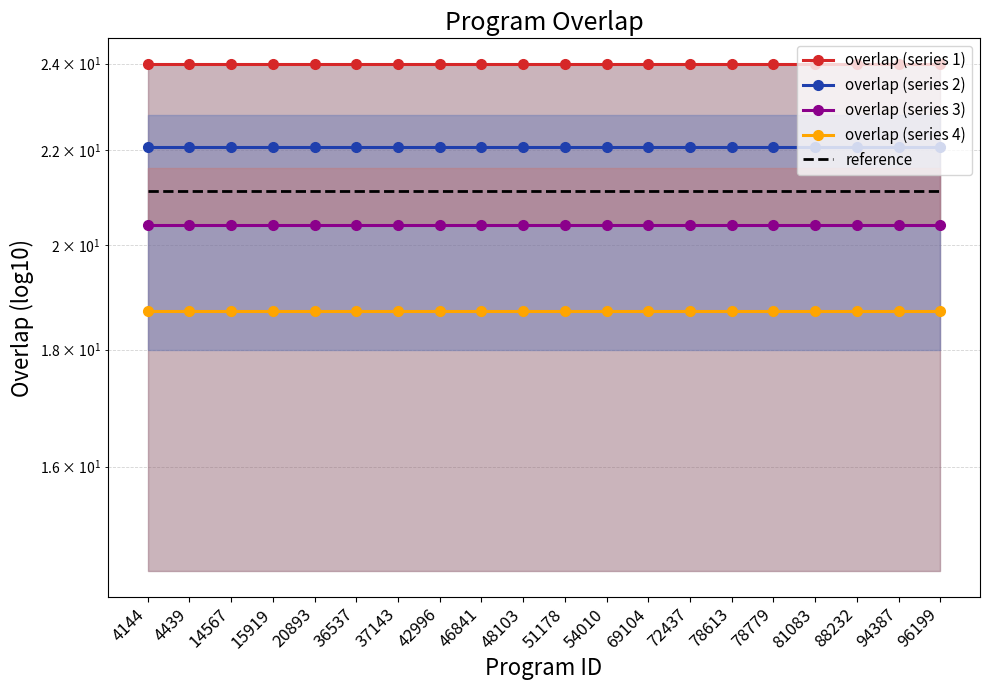

Where is reference nearest to the value 21?

4144